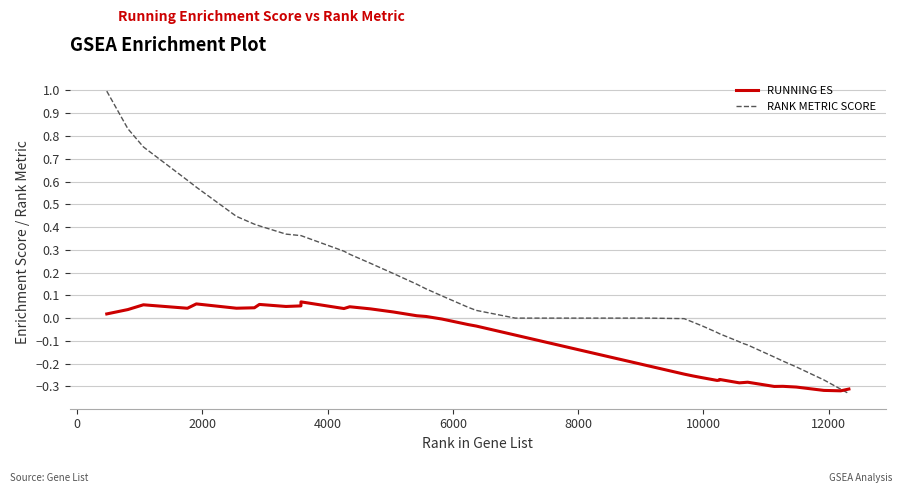

Which series has the widest spread of values?

RANK METRIC SCORE